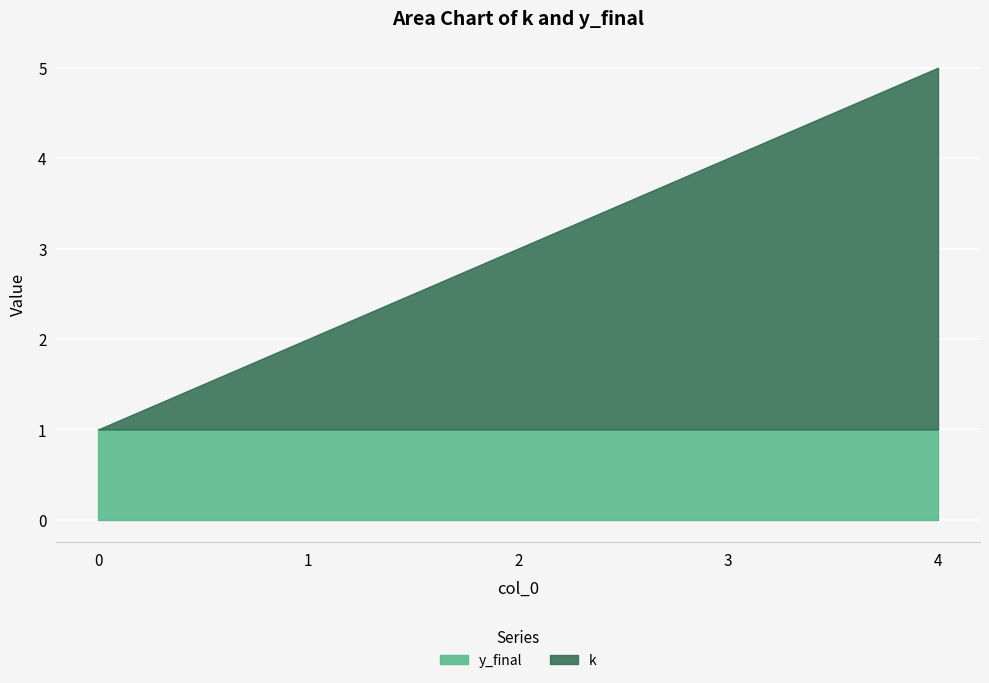

Count the number of categories in the chart.

5